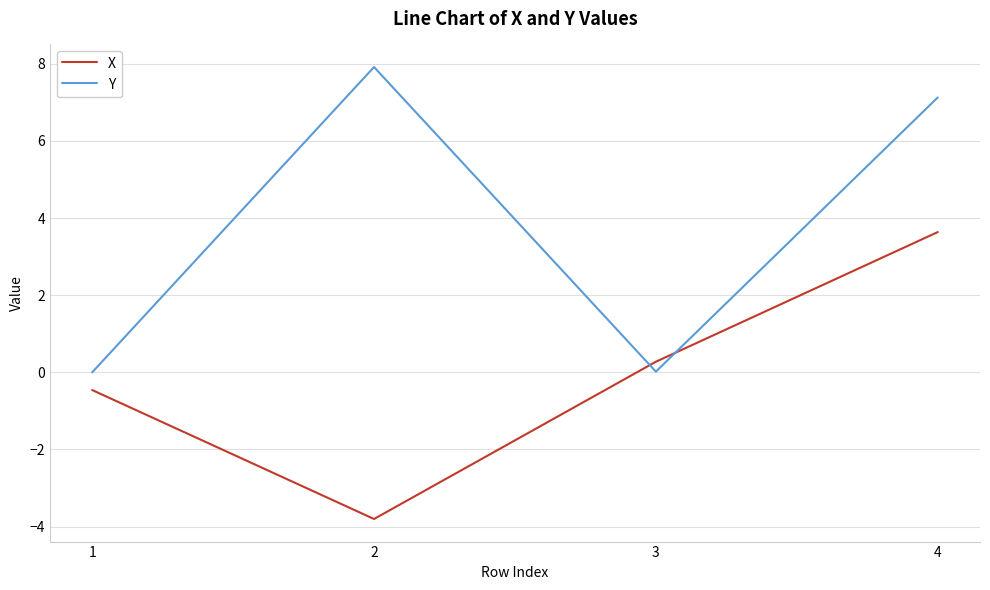

What is the total value across all series at 3?

0.3